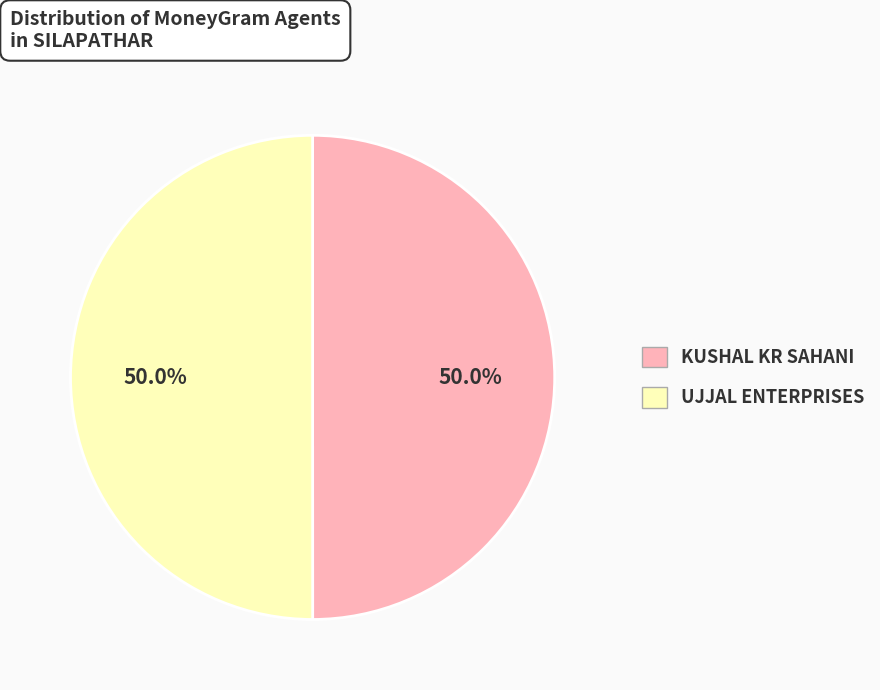

Approximately how many times larger is the value at KUSHAL KR SAHANI compared to UJJAL ENTERPRISES?

1.0